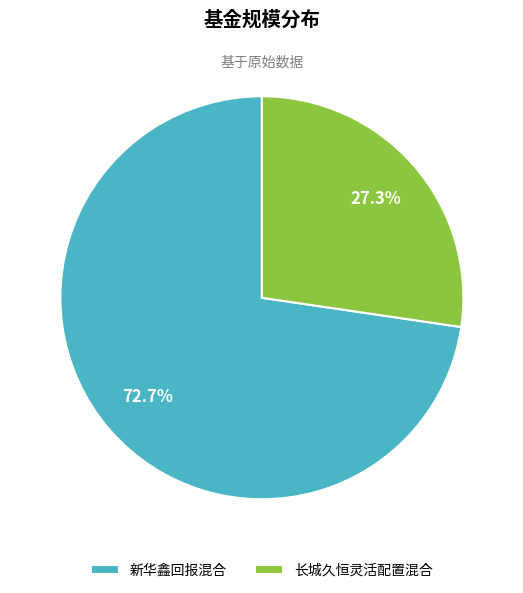

Is there any slice that represents more than half of the pie?

Yes